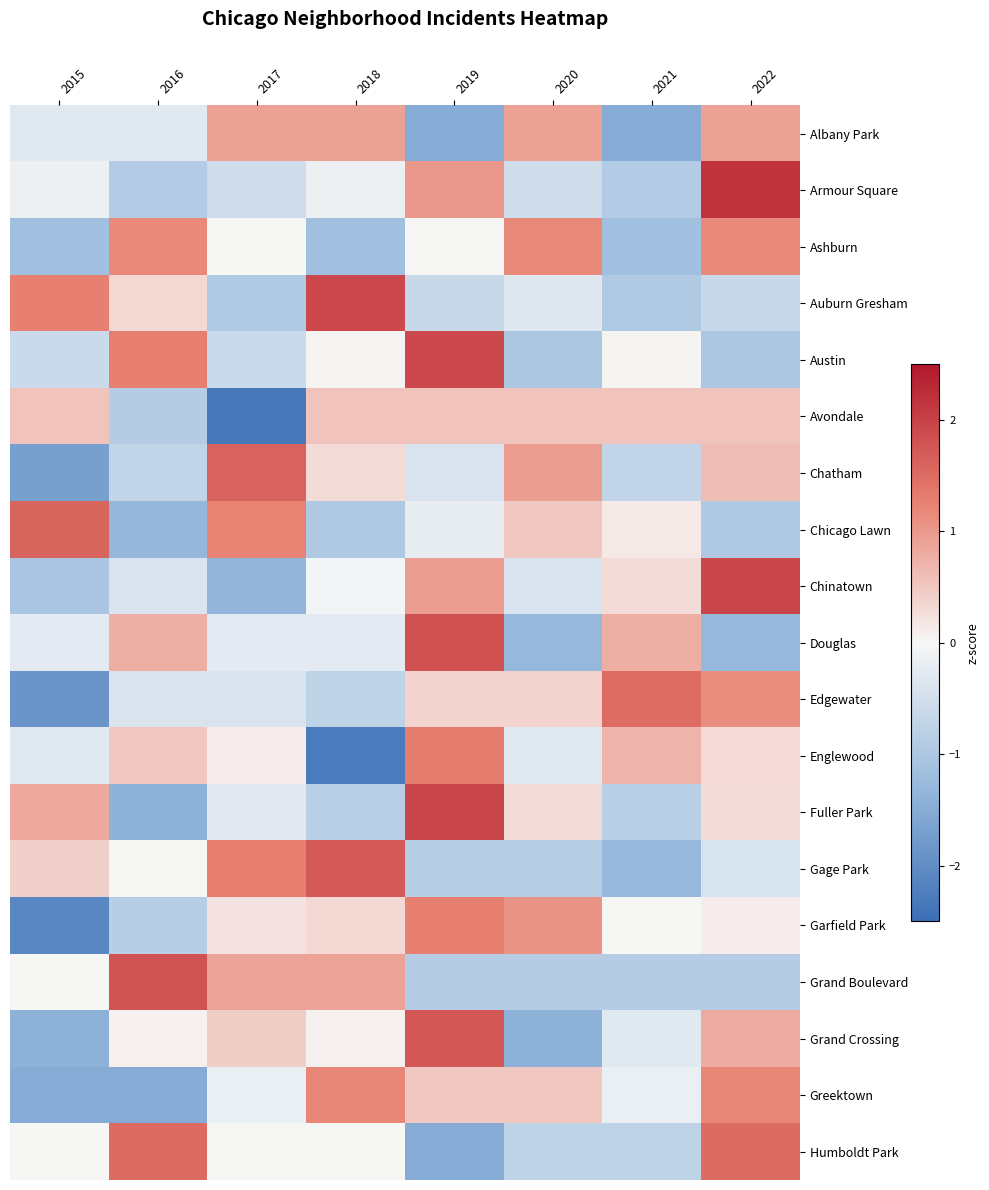

What is the total value across all series at 2019?

7.3